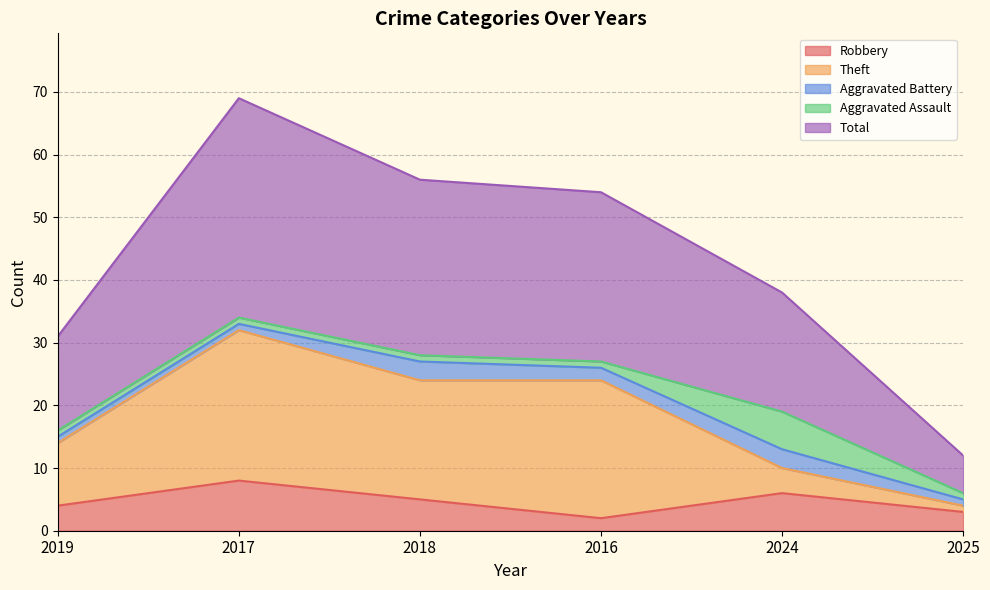

Is the value of Theft at 2018 greater than the value of Robbery at 2018?

Yes